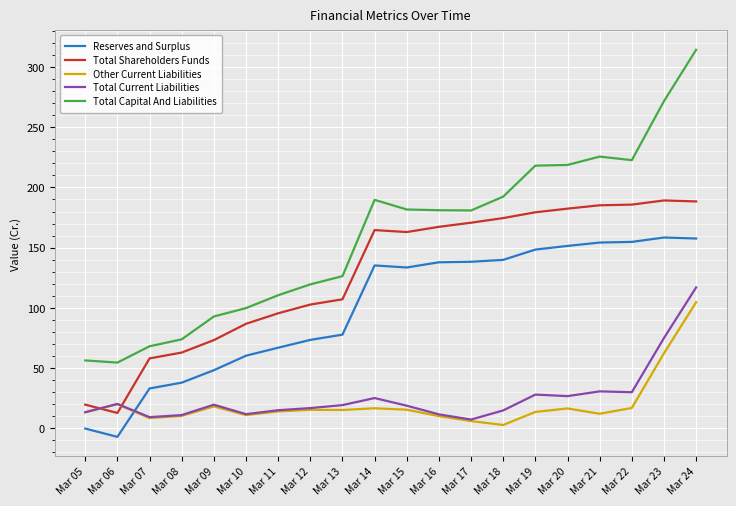

Which category has the highest value across all series?

Mar 24